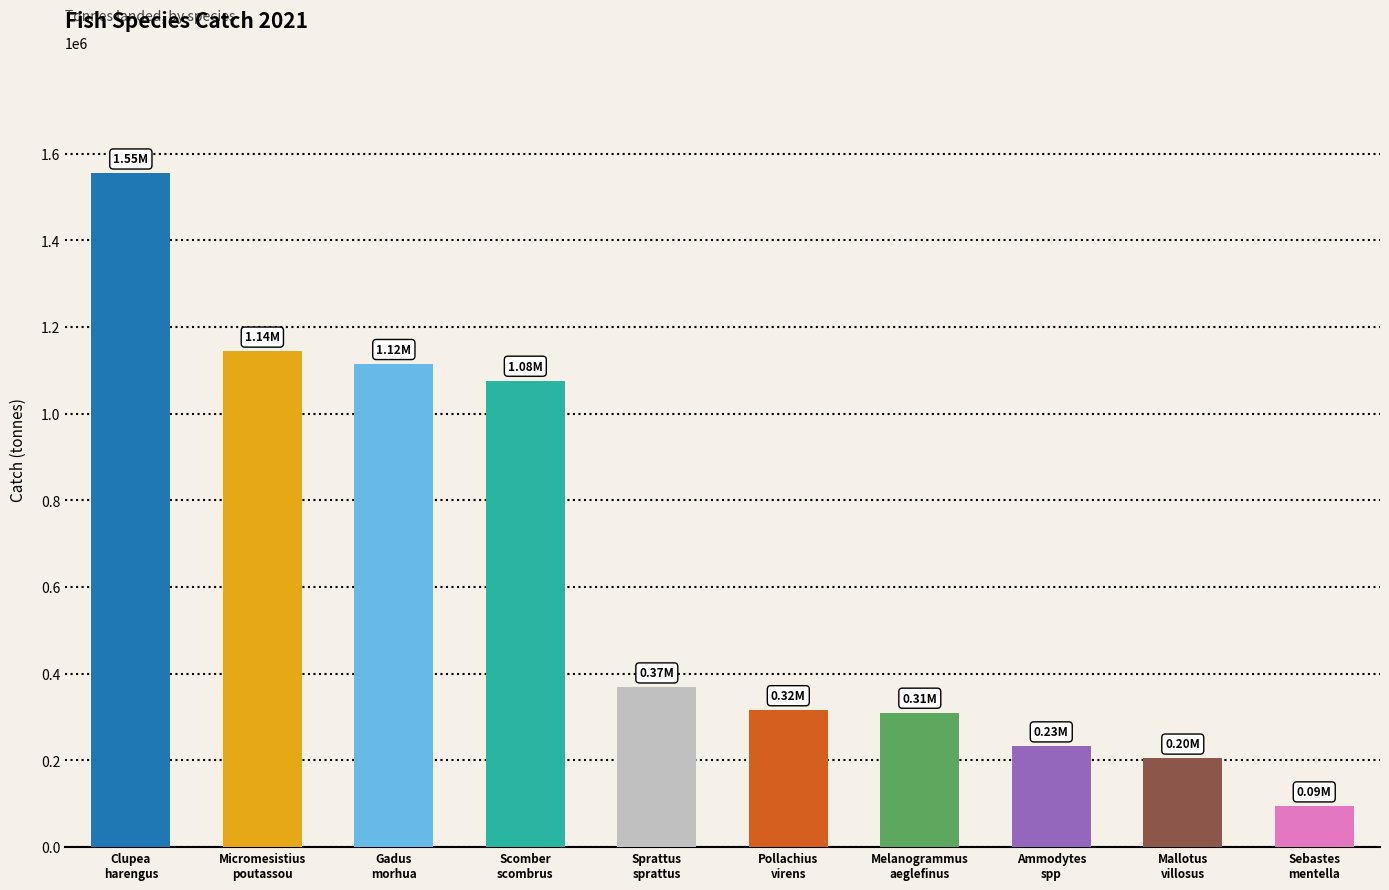

How many series are shown in this chart?

1